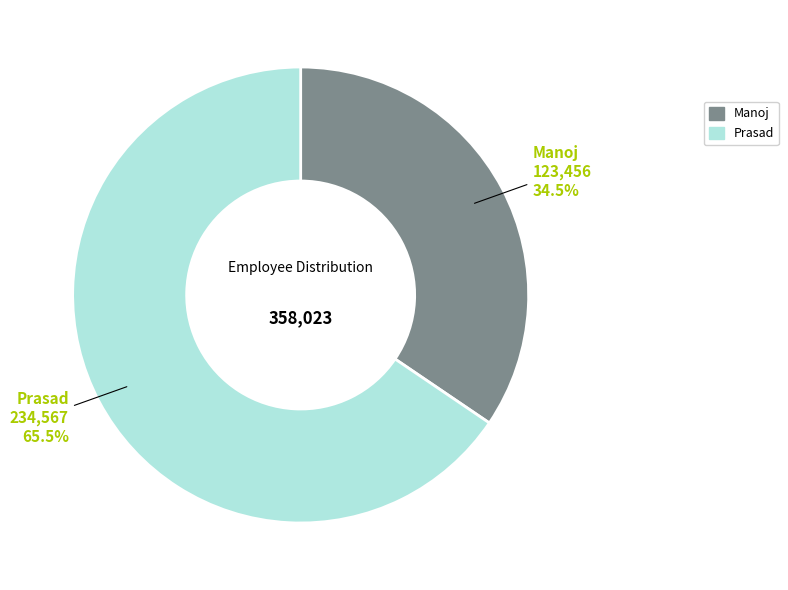

What is the largest slice in the pie chart?

Prasad